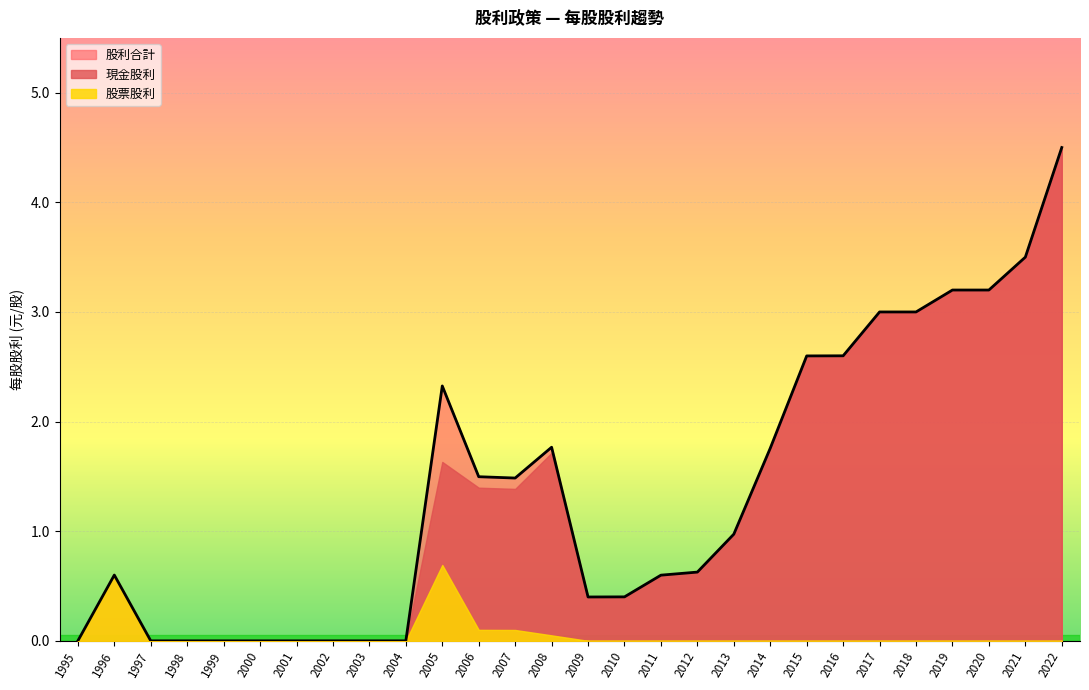

At which label is 股利合計 closest to 2?

2008